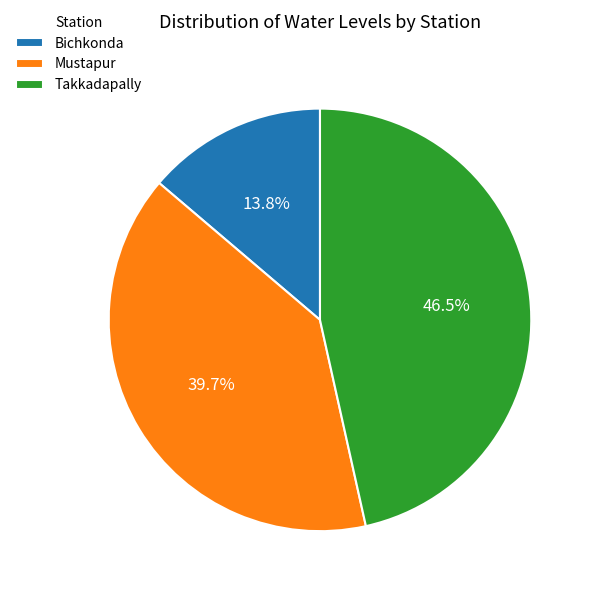

Rank the categories by value from highest to lowest.

Takkadapally, Mustapur, Bichkonda